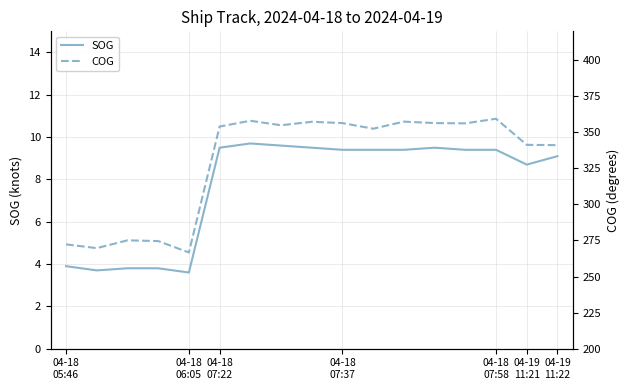

True or false: COG and SOG intersect in this chart.

False